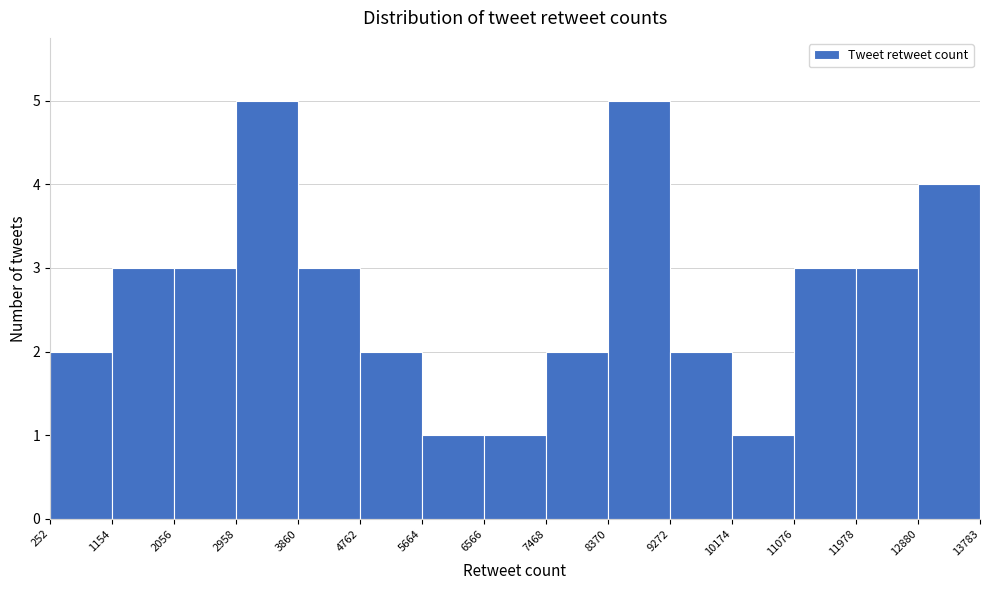

Reading left to right, transcribe this chart: for each bar, give the range it covers on the x-axis and its height. The values are not printed on the chart, so give them approximately, as read against the axis.

252 to 1154: 2
1154 to 2056: 3
2056 to 2958: 3
2958 to 3860: 5
3860 to 4762: 3
4762 to 5664: 2
5664 to 6566: 1
6566 to 7468: 1
7468 to 8370: 2
8370 to 9272: 5
9272 to 10174: 2
10174 to 11076: 1
11076 to 11978: 3
11978 to 12880: 3
12880 to 13783: 4